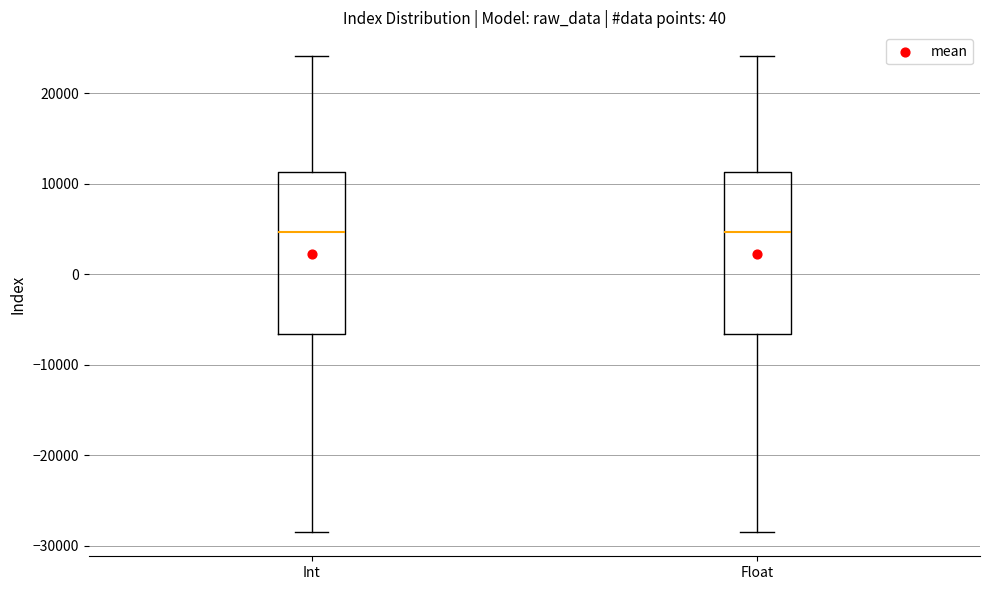

Where is the lower edge of the box for Float on the y-axis? The values are not printed on the chart, so give them approximately, as read against the axis.

-7000